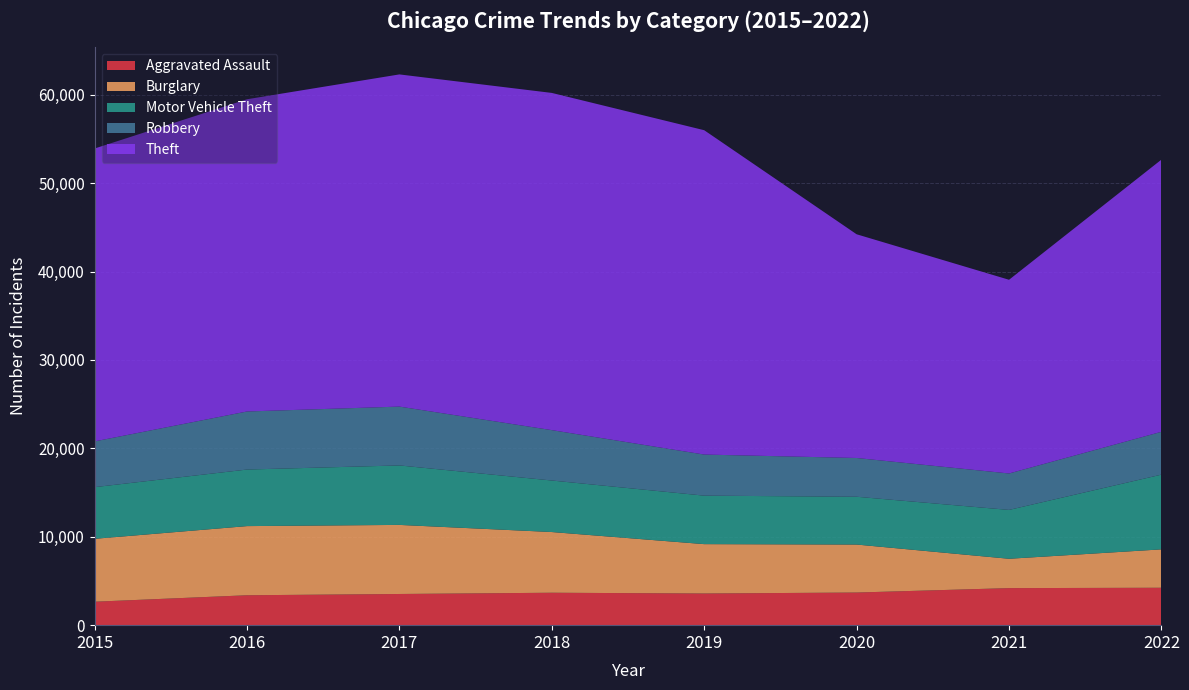

Reading right to left, what are all the values shown in this chart?

Aggravated Assault: 4232	4191	3691	3582	3668	3527	3383	2652
Burglary: 4342	3319	5428	5583	6866	7813	7821	7116
Motor Vehicle Theft: 8454	5526	5406	5485	5828	6728	6398	5843
Robbery: 4846	4121	4384	4647	5698	6654	6567	5174
Theft: 30784	21910	25304	36686	38141	37573	35315	33128